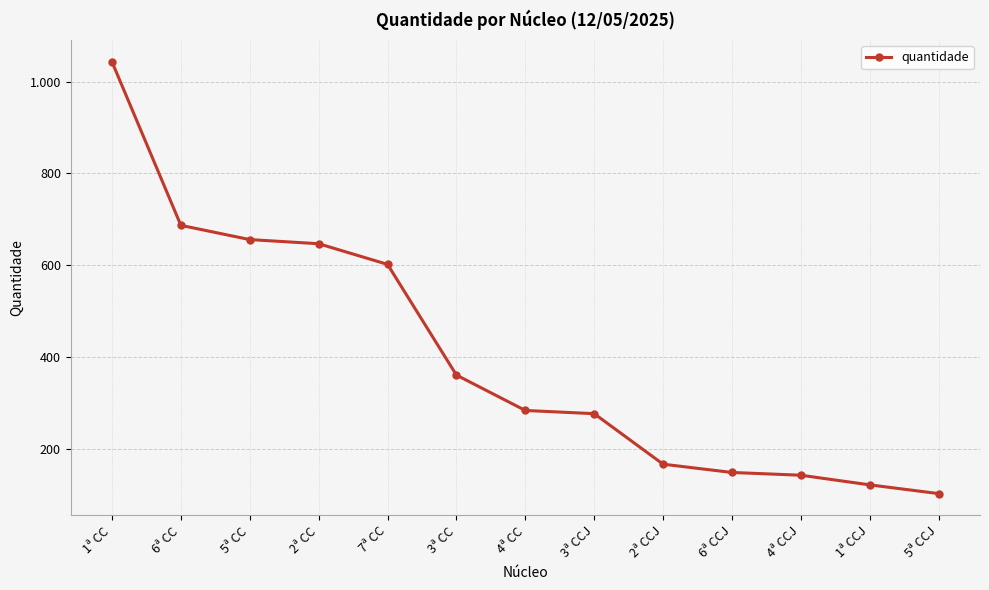

Does the chart have visible grid lines?

Yes